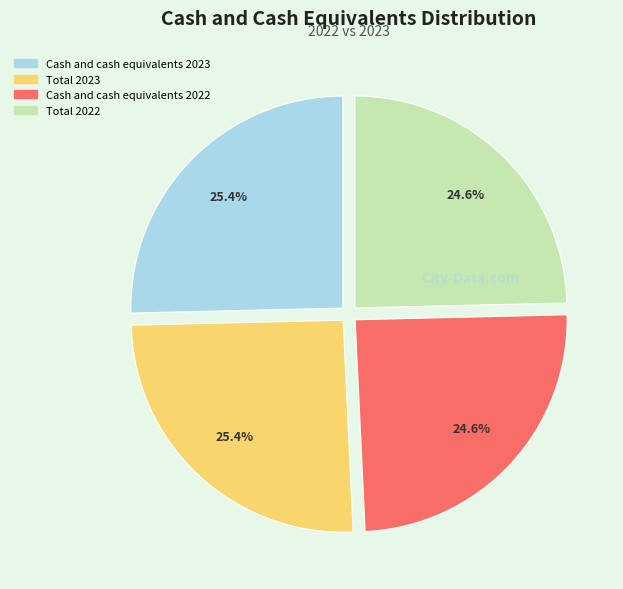

The Total 2022 slice represents 25% of the pie. True or false?

True